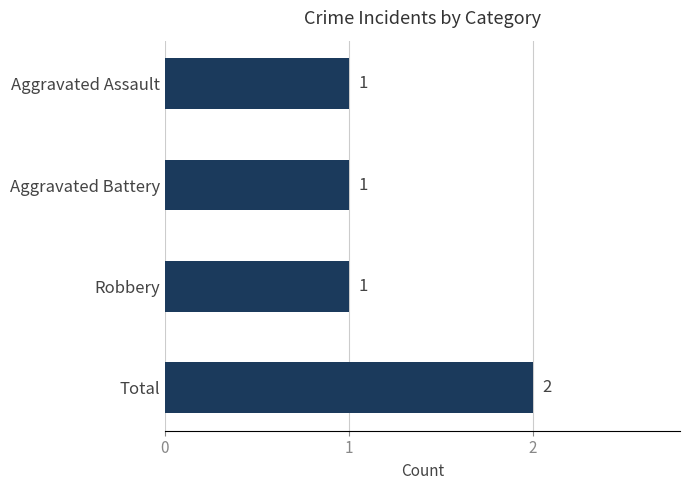

Reading bottom to top, list all the values displayed in this chart.

2	1	1	1